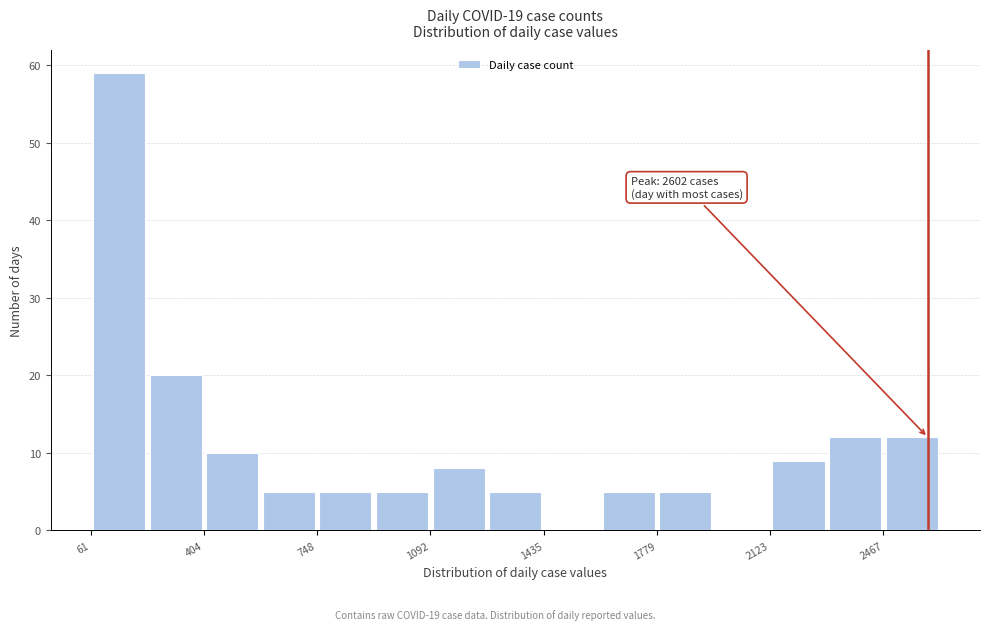

Read against the x-axis, roughly where is the centre of the tallest bar?

150